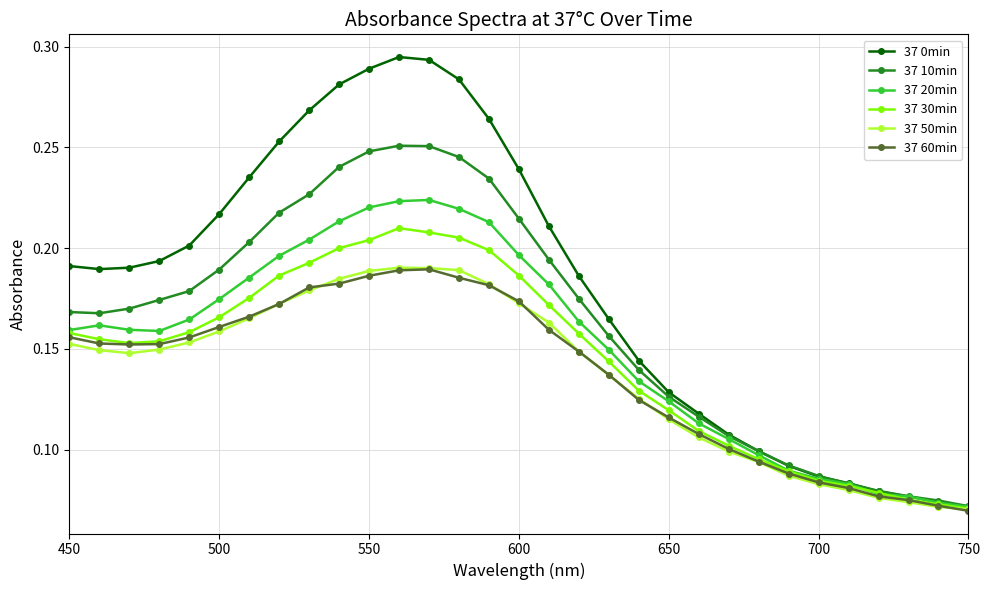

How many 37 60min values are between 0 and 1?

31